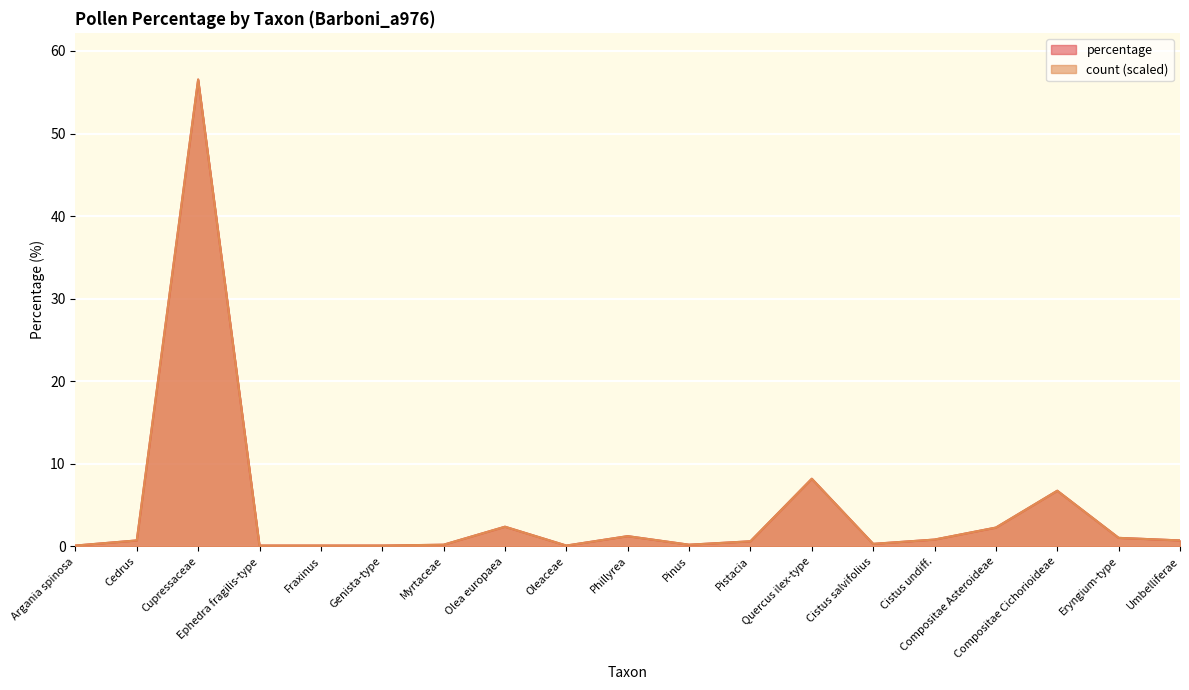

What is the difference between the percentage values at Pistacia and Eryngium-type?

0.4